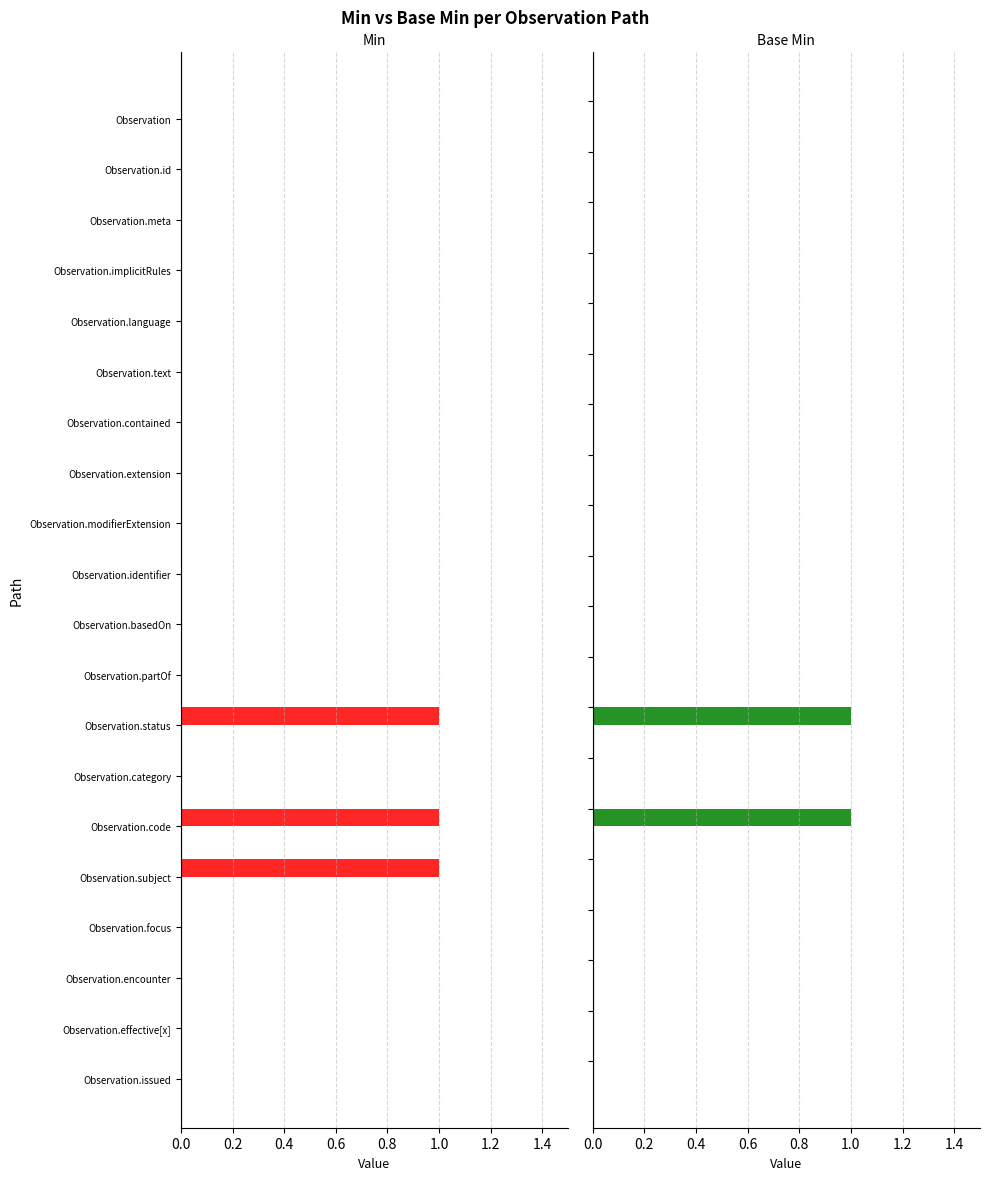

Which series has the largest total across all categories?

Min